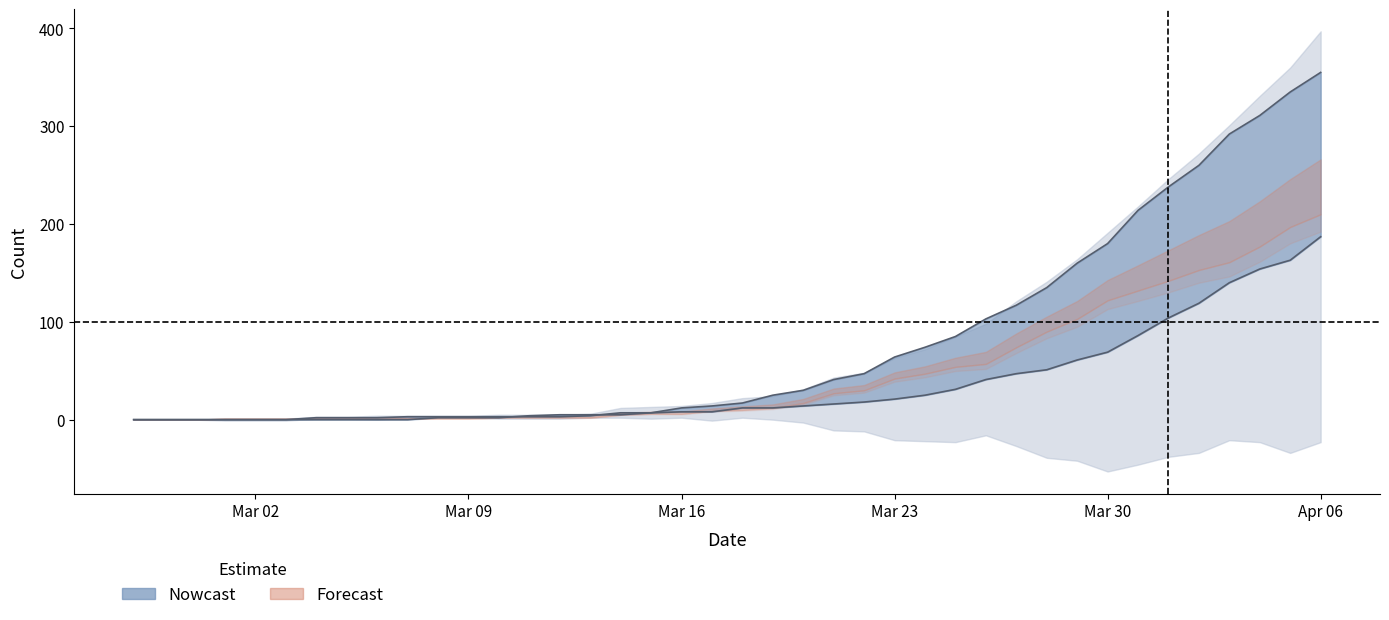

What is the sum of the died values at 2020-03-18 and 2020-04-02?

277